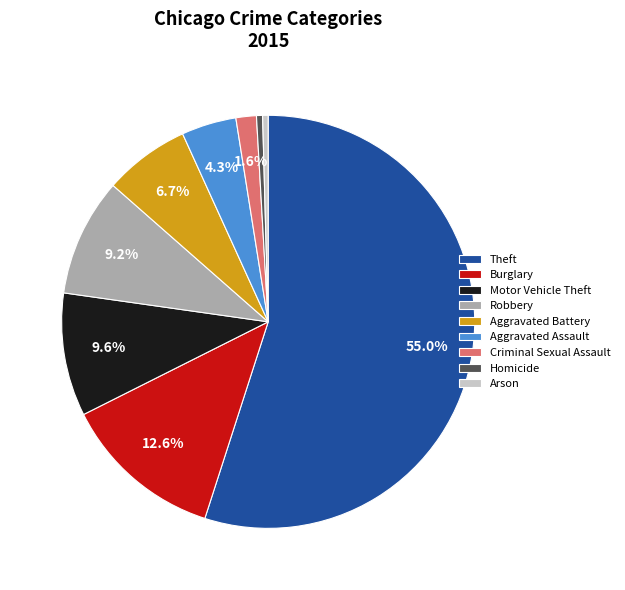

Which slice is the largest?

Theft